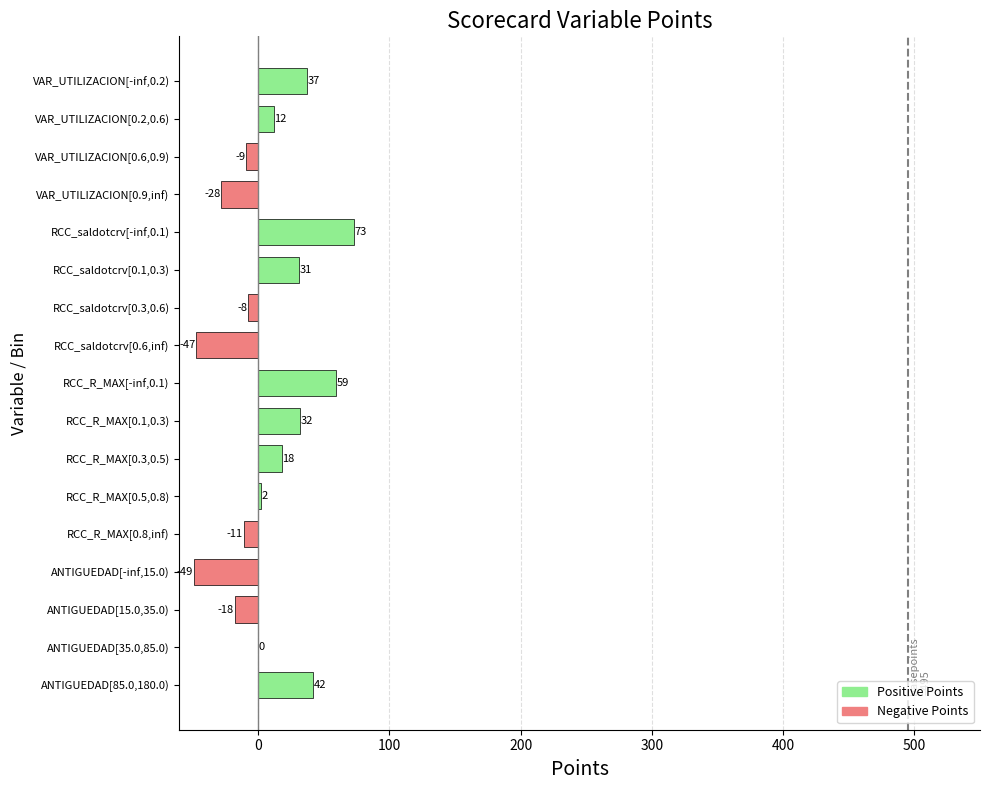

How many bars are there in total?

17